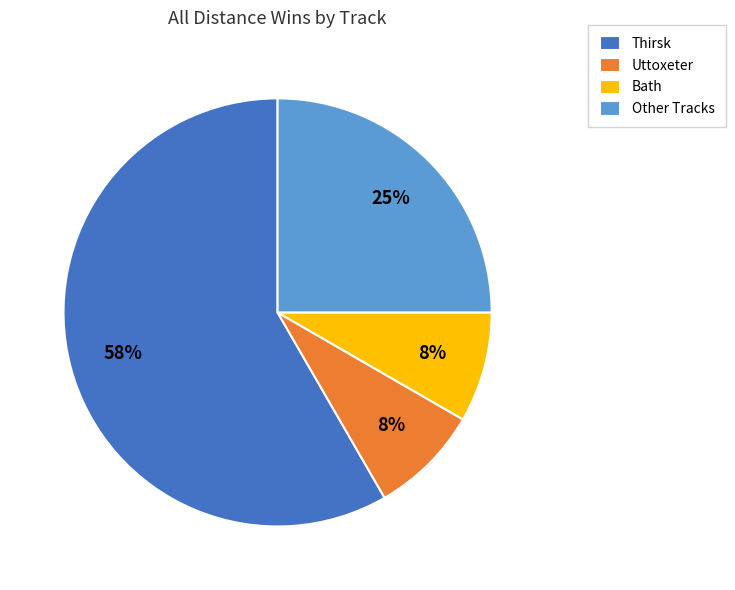

The Thirsk slice represents 48% of the pie. True or false?

False